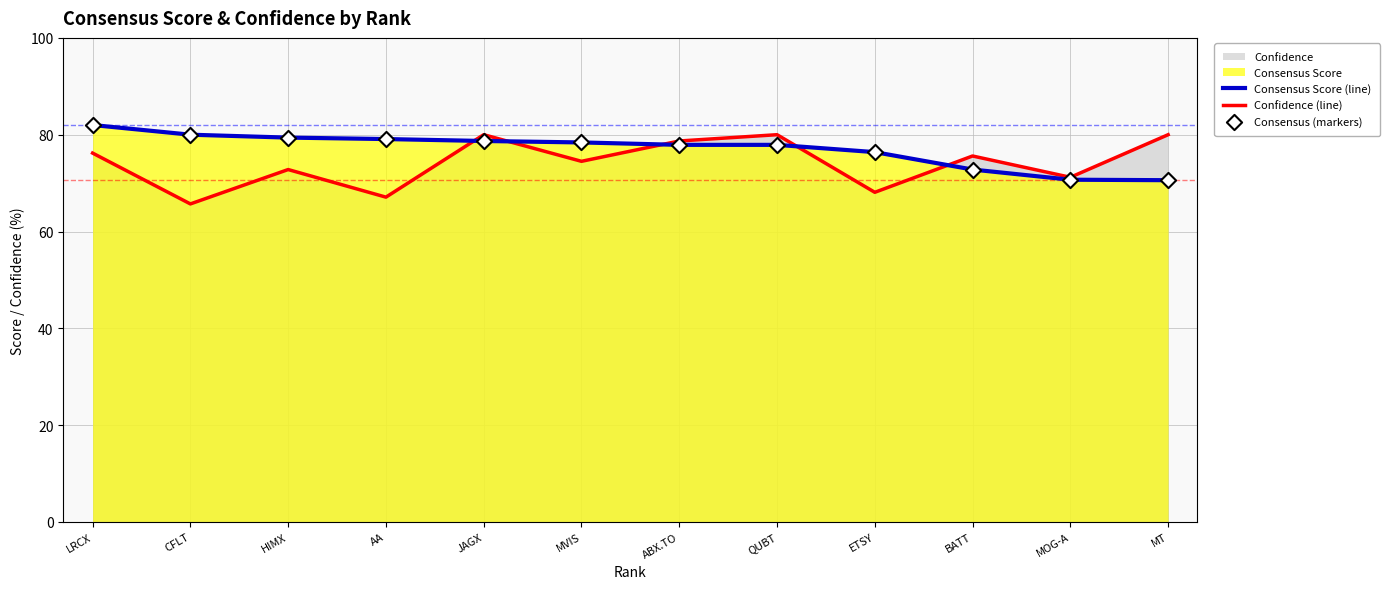

At how many categories does at least one series exceed 74?

11